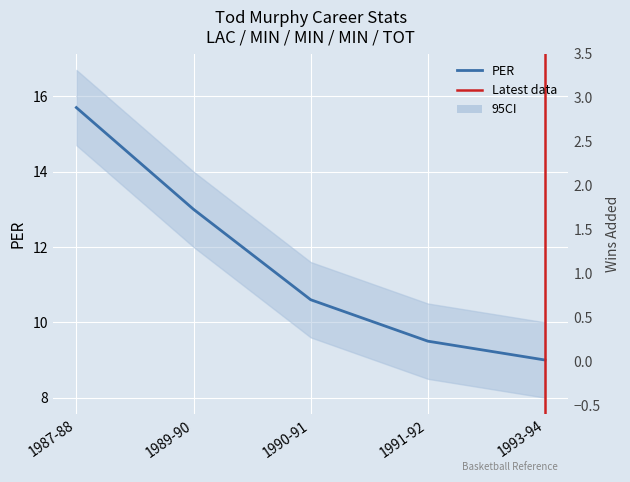

At which label is Wins Added closest to 1?

1993-94